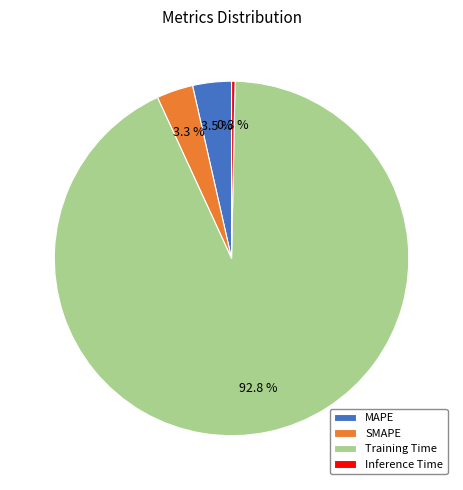

Do SMAPE and Training Time together represent more than half of the pie?

Yes